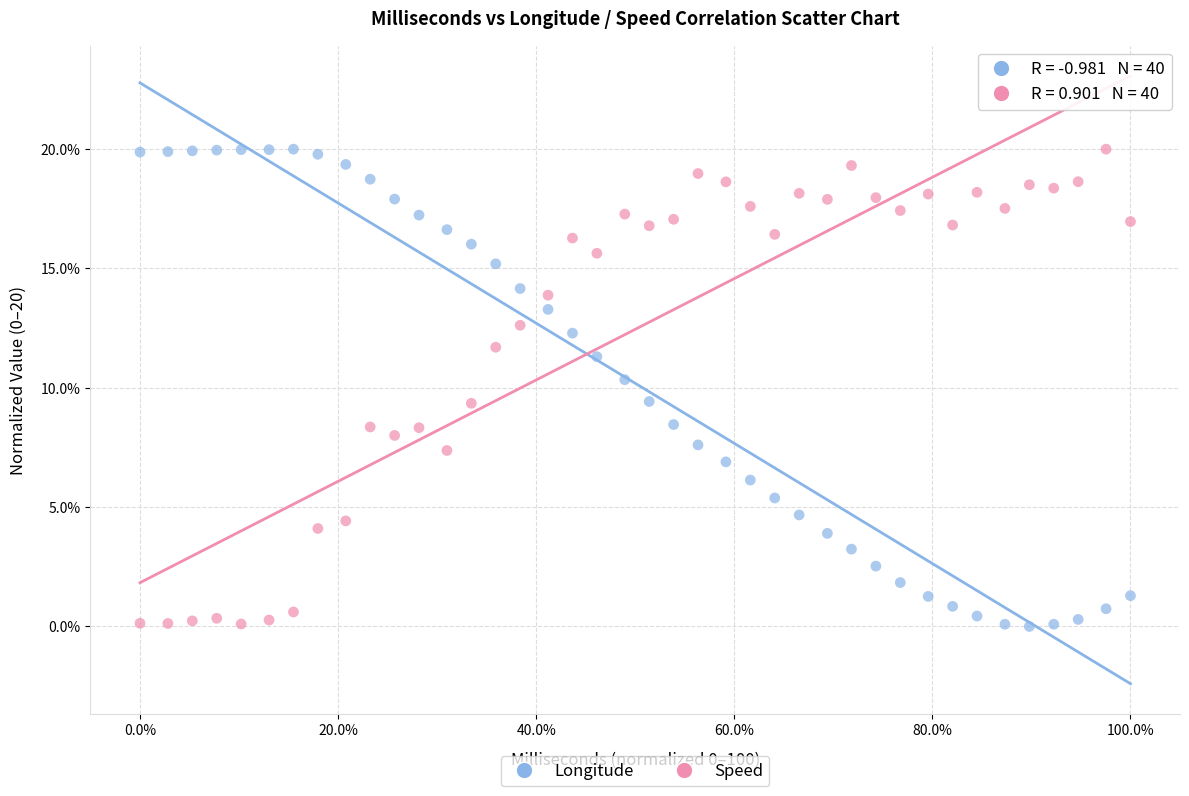

Across all data points, what is the range of X values (max minus min)?

100.0